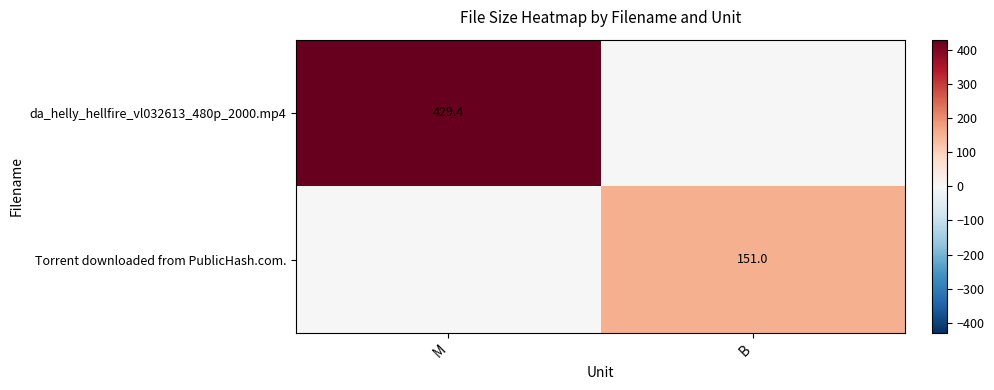

The da_helly_hellfire_vl032613_480p_2000.mp4 series shows 581.8 at M. True or false?

False